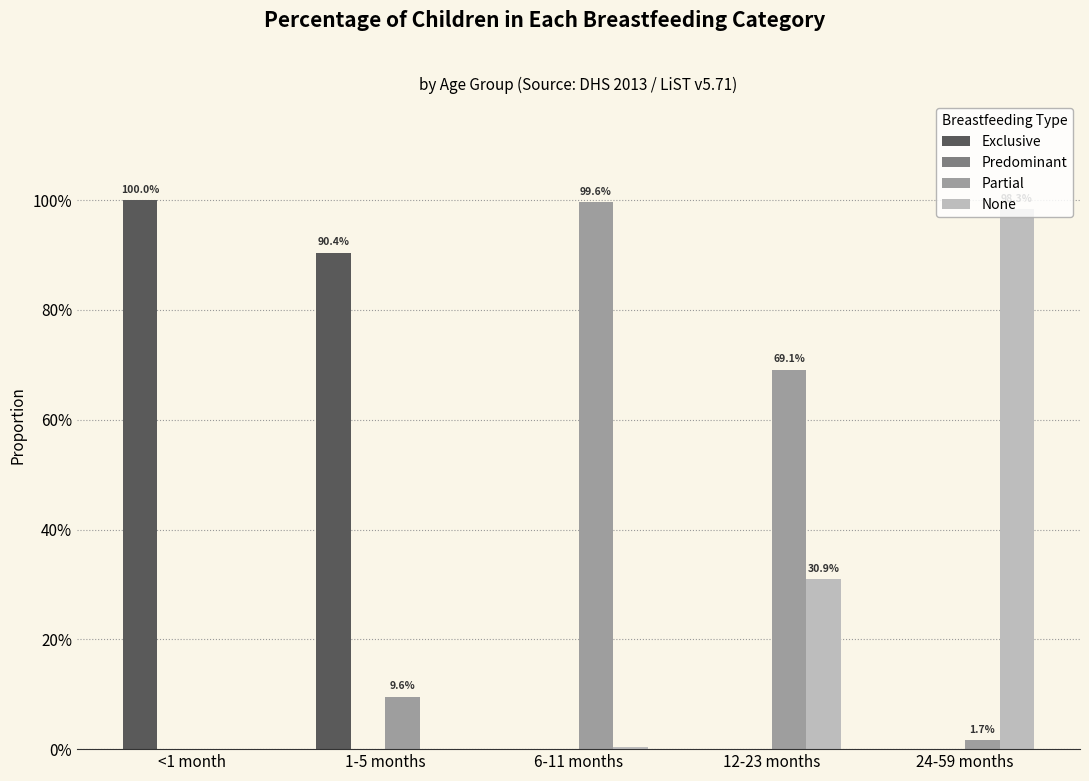

Reading left to right, transcribe all the data shown in this chart.

Exclusive: <1 month=1.0	1-5 months=0.9	6-11 months=0.0	12-23 months=0.0	24-59 months=0.0
Predominant: <1 month=0.0	1-5 months=0.0	6-11 months=0.0	12-23 months=0.0	24-59 months=0.0
Partial: <1 month=0.0	1-5 months=0.1	6-11 months=1.0	12-23 months=0.7	24-59 months=0.0
None: <1 month=0.0	1-5 months=0.0	6-11 months=0.0	12-23 months=0.3	24-59 months=1.0